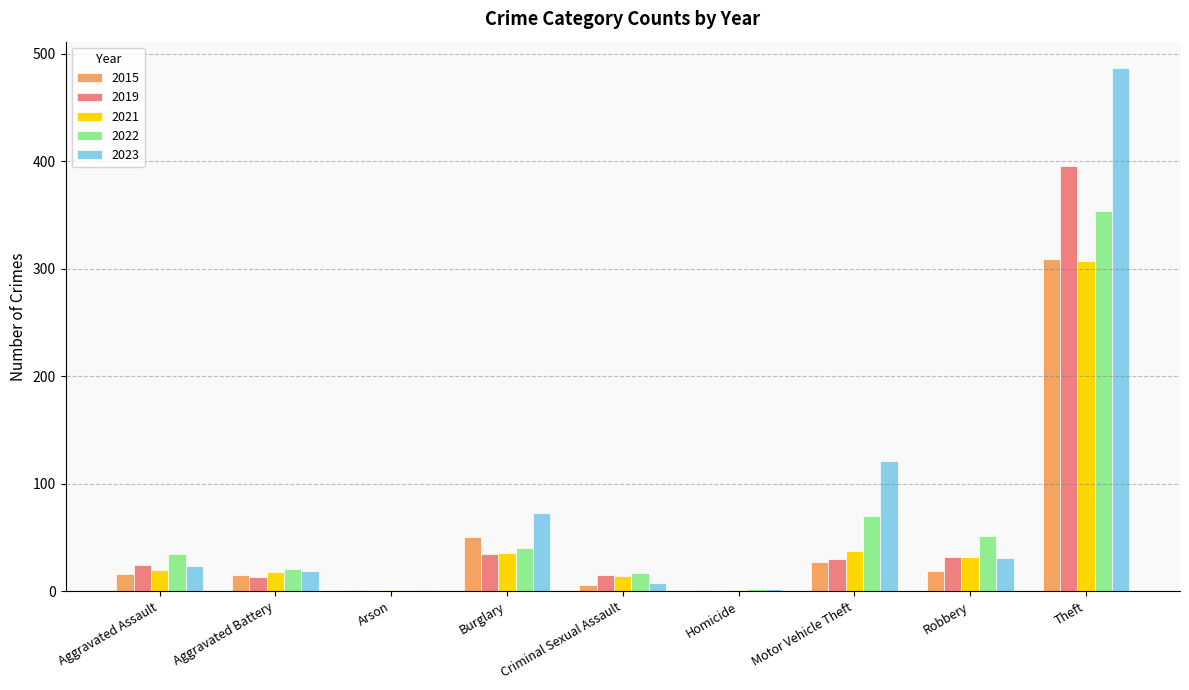

Between Aggravated Battery and Motor Vehicle Theft, which series saw the biggest shift?

2023